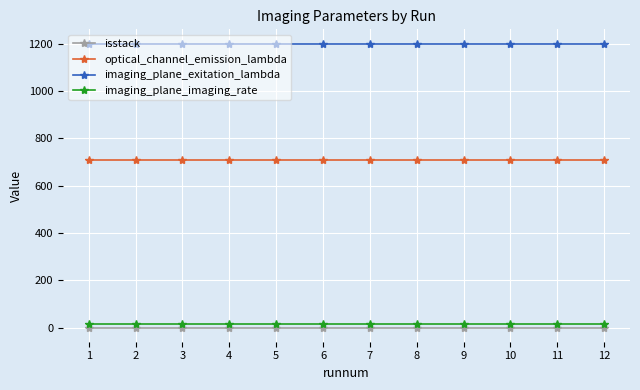

What is the approximate value of imaging_plane_exitation_lambda at 8?

1200.0